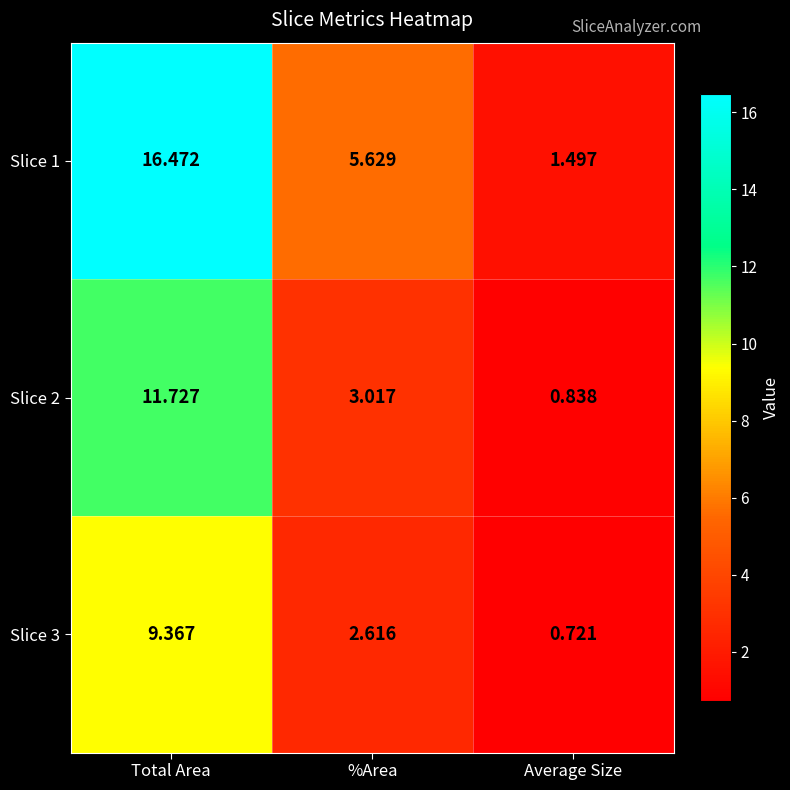

Is the value of Slice 3 at Total Area greater than the value of Slice 1 at Average Size?

Yes